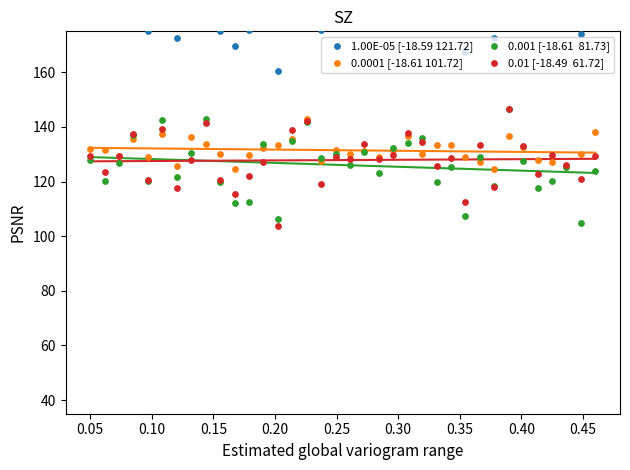

Is the value of 0.01 [-18.49  61.72] at 0.30 greater than the value of 1.00E-05 [-18.59 121.72] at 30?

No